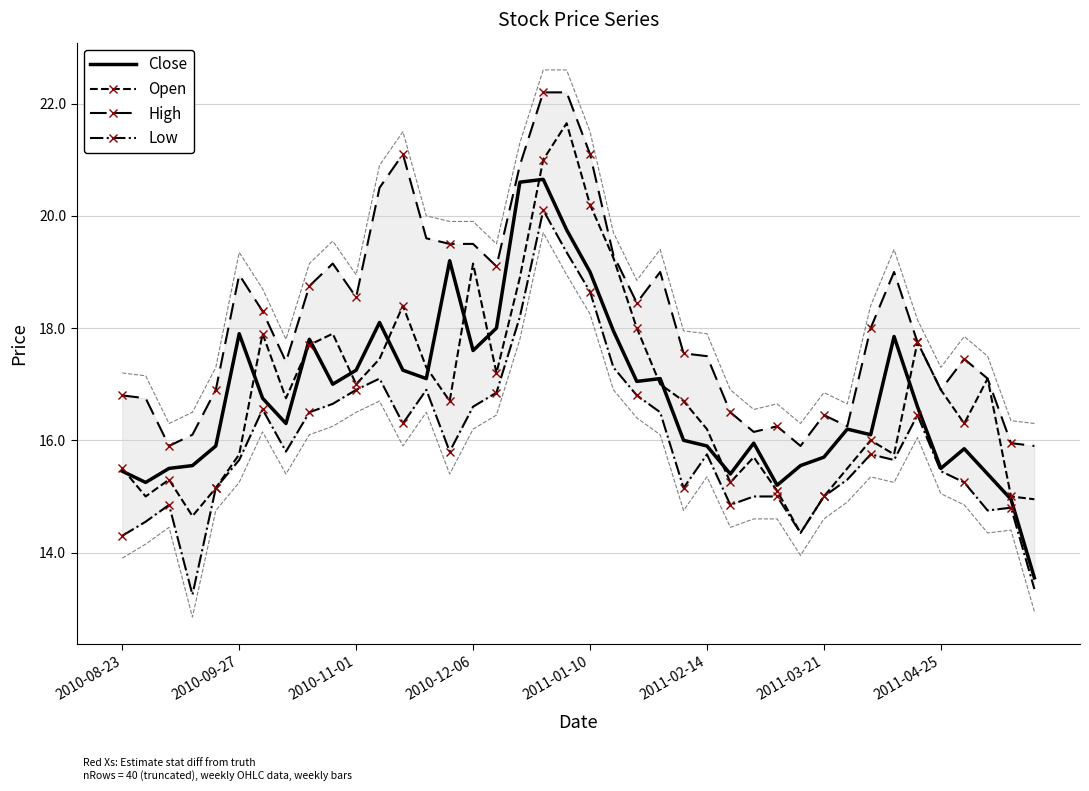

What is the sum of all Open values?

674.4